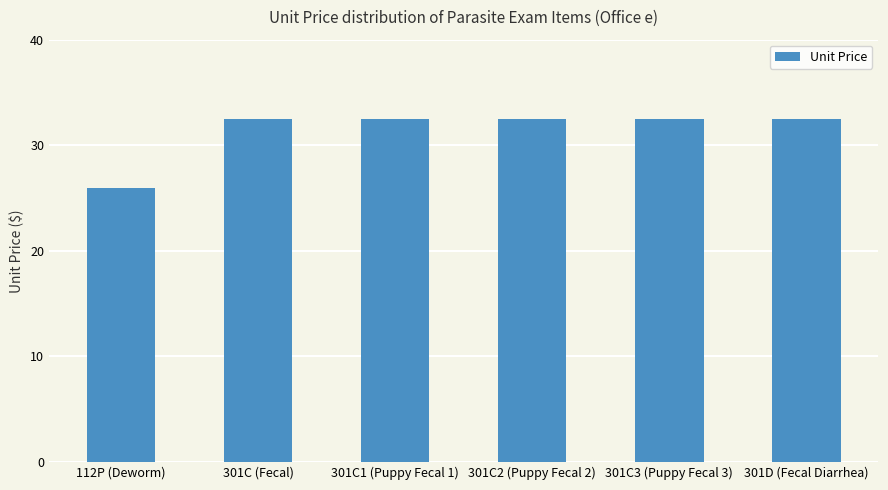

Reading left to right, what are all the values shown in this chart?

25.9	32.5	32.5	32.5	32.5	32.5